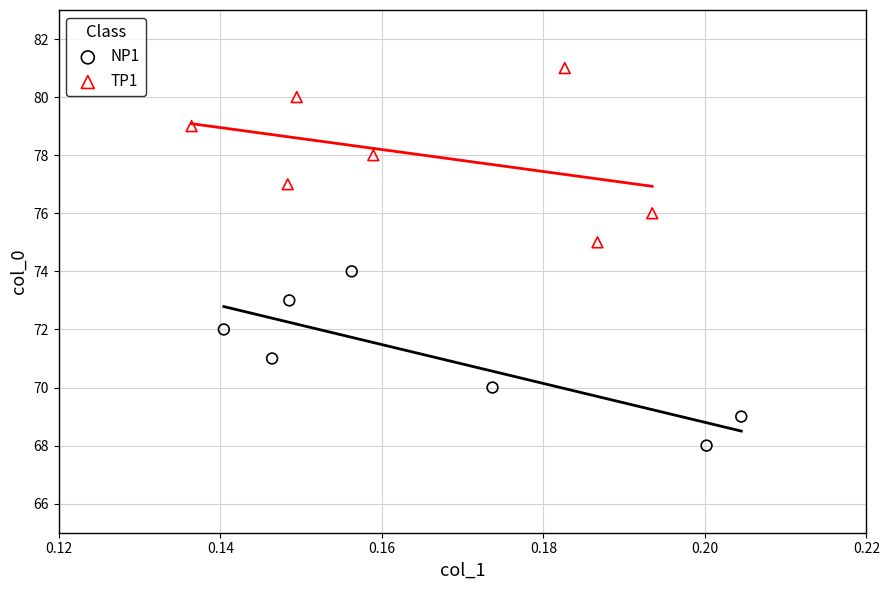

What are all the series names shown in the legend?

NP1, TP1